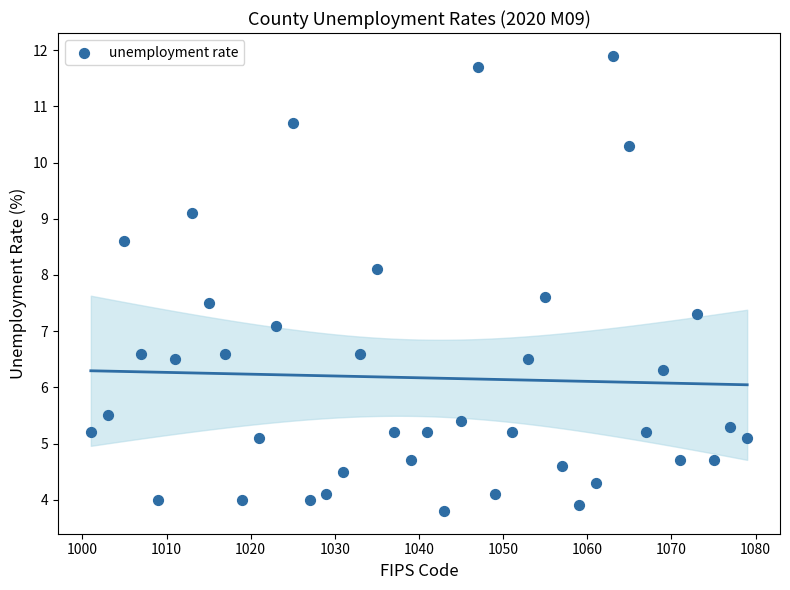

What is the range of X values (max minus min)?

78.0